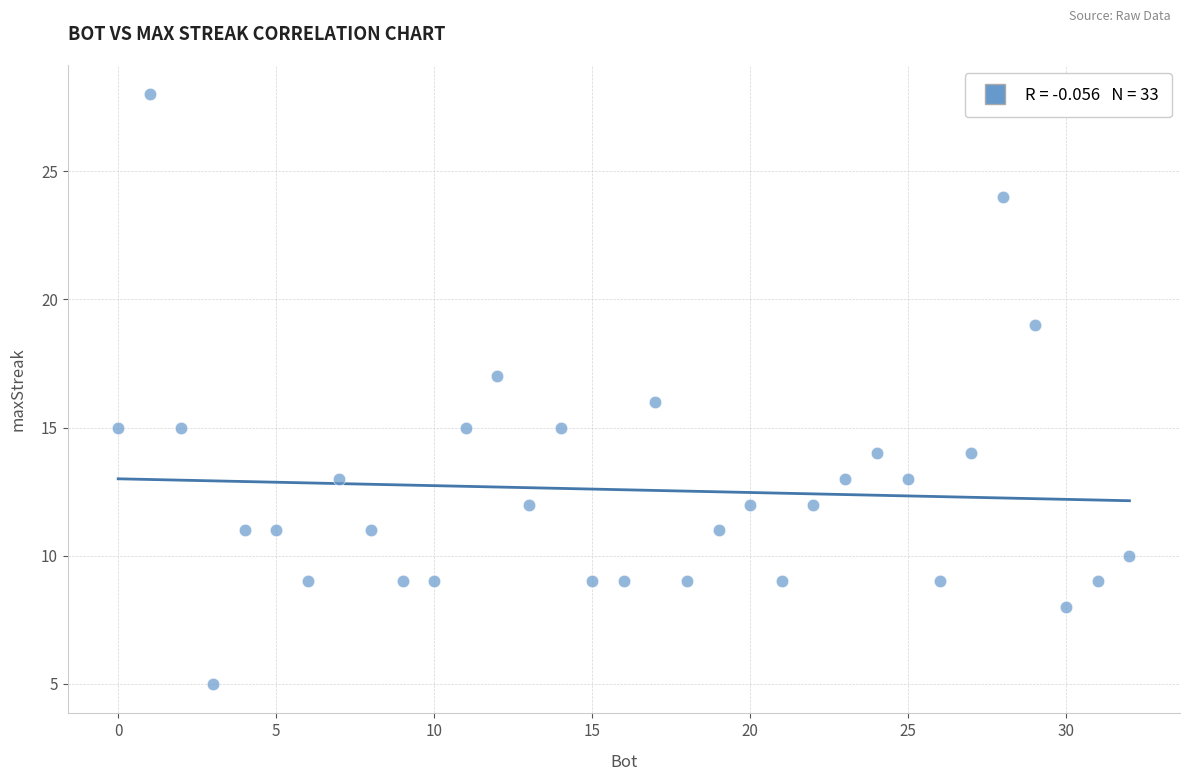

What is the range of Y values (max minus min)?

23